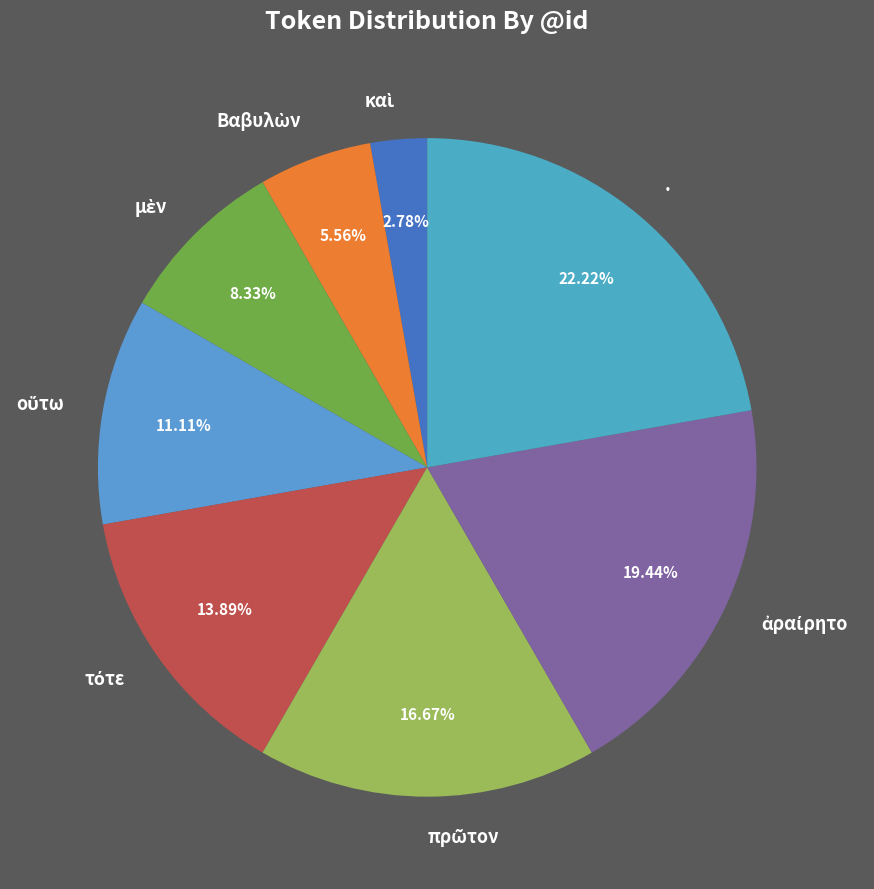

What is the largest slice in the pie chart?

.